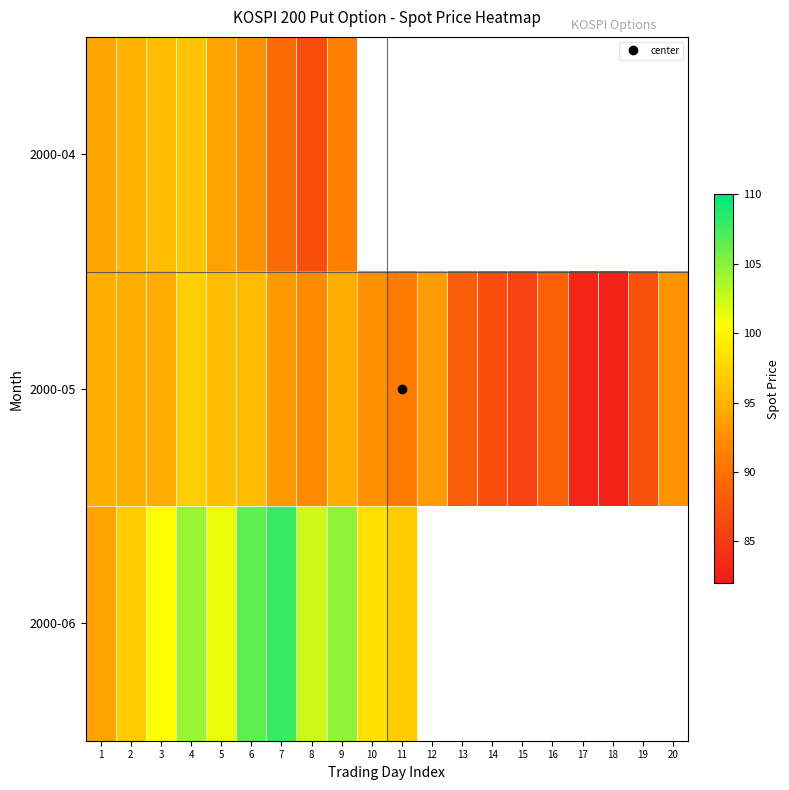

True or false: 2000-05 has a value of 40.2 at 18.

False